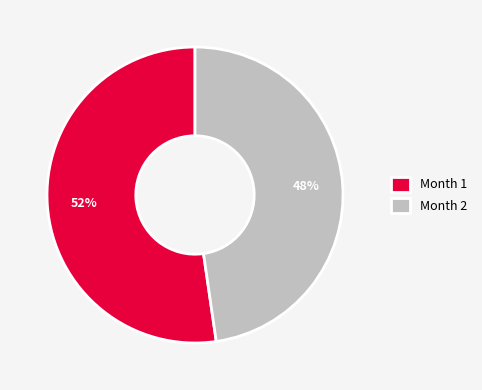

What is the majority slice?

Month 1